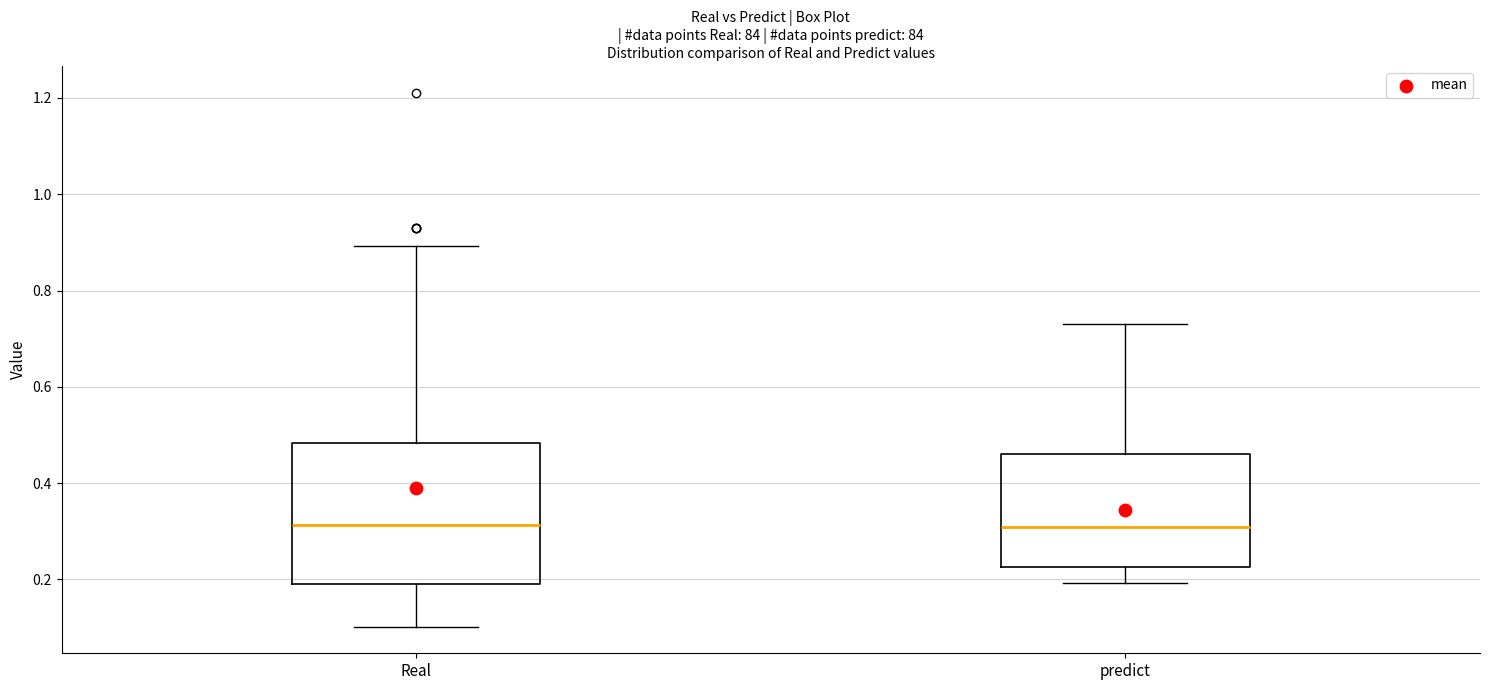

Reading left to right, transcribe this box plot: for each box, give where its median line is, the range the box spans, and where its two whiskers end, as read against the y-axis. The values are not printed on the chart, so give them approximately, as read against the axis.

Real: median 0.32, box 0.20 to 0.48, whiskers 0.10 to 0.90
predict: median 0.30, box 0.22 to 0.46, whiskers 0.20 to 0.74